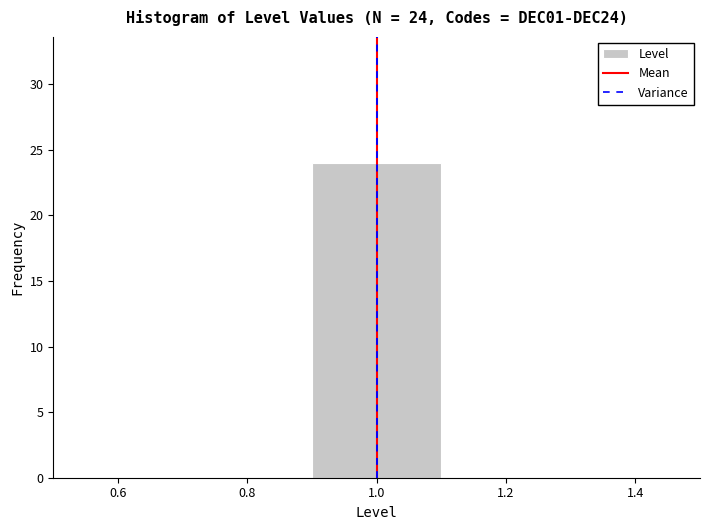

Over which range of the x-axis is the bar tallest?

0.9 to 1.1